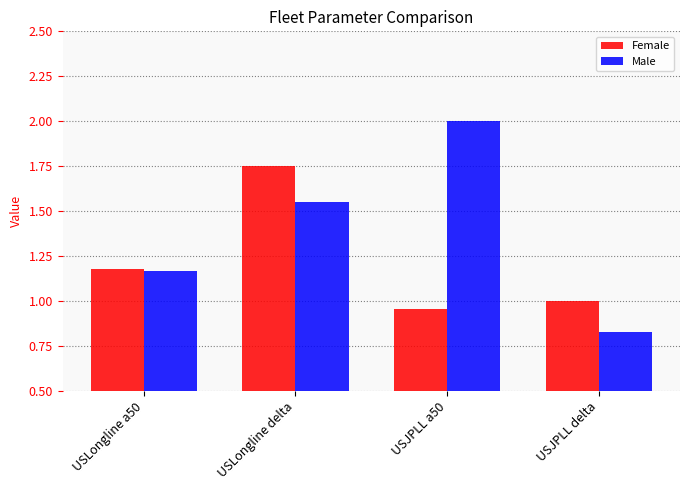

What is the average value of the Male series?

1.4